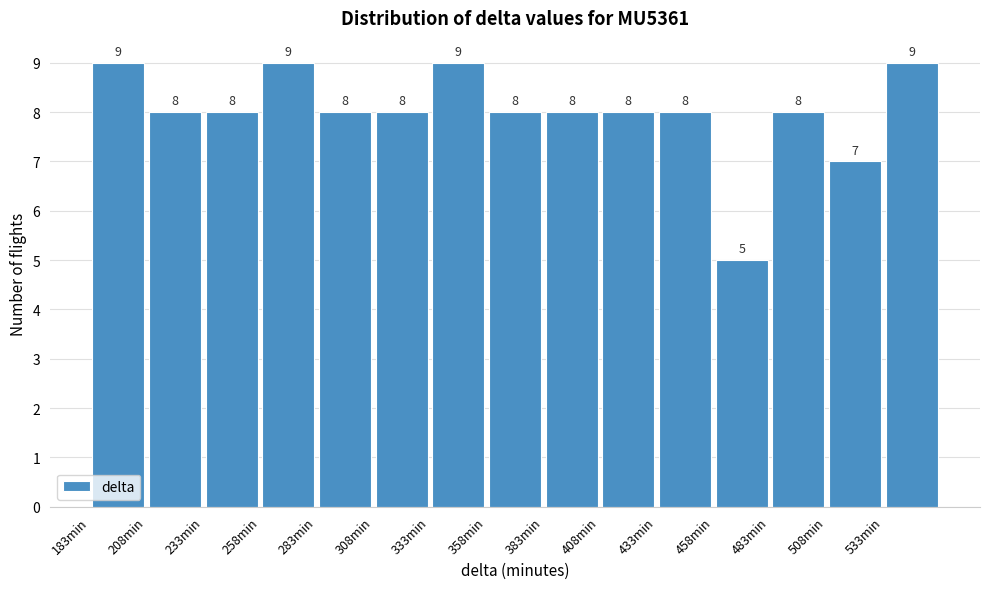

Reading left to right, list every bar in this chart as the range it spans on the x-axis followed by its height. The bar edges are not printed on the chart, so give them approximately, as read against the axis.

183 to 208: 9
208 to 233: 8
233 to 258: 8
258 to 283: 9
283 to 308: 8
308 to 333: 8
333 to 358: 9
358 to 383: 8
383 to 408: 8
408 to 433: 8
433 to 458: 8
458 to 483: 5
483 to 508: 8
508 to 533: 7
533 to 558: 9